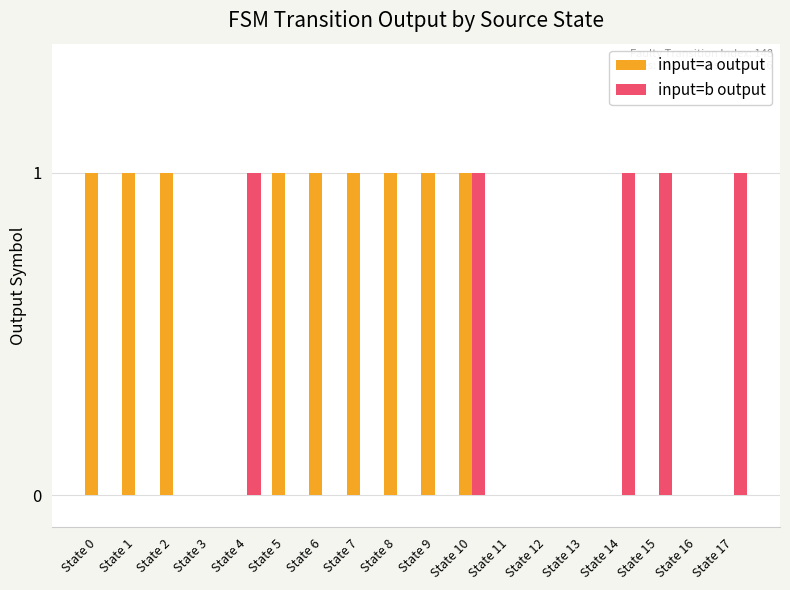

What is the sum of all input=b output values?

5